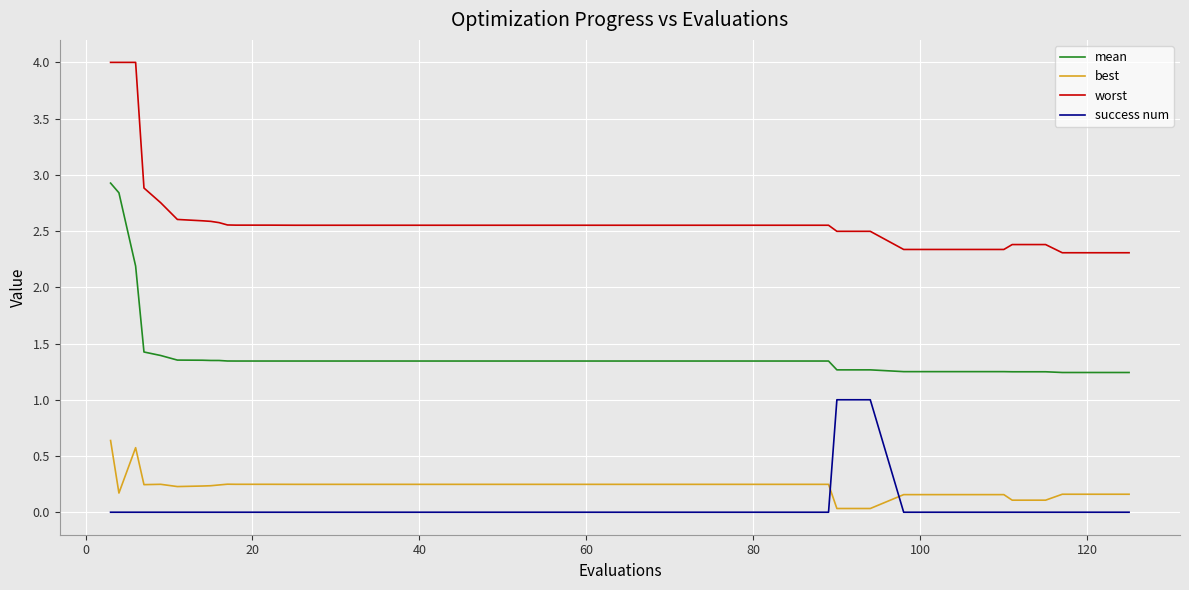

True or false: success num and worst cross at least once.

False